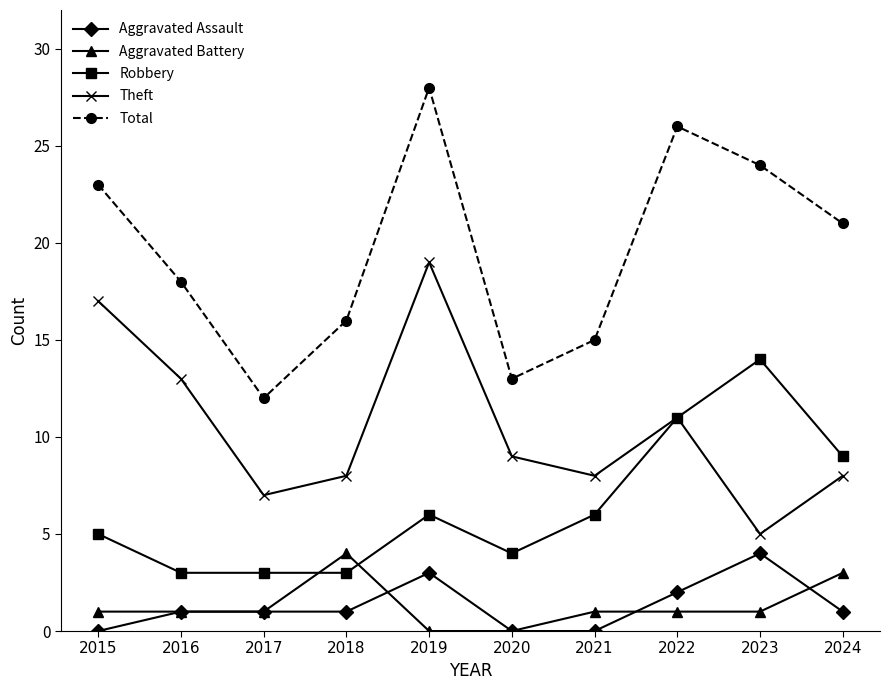

What is the sum of the Robbery values at 2018 and 2023?

17